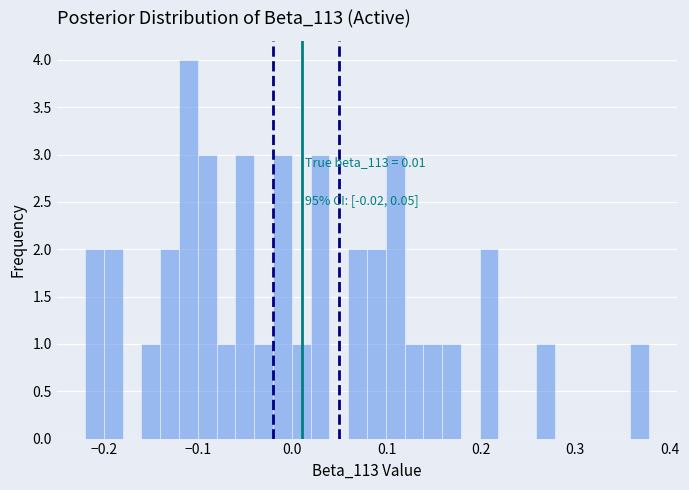

Read against the x-axis, roughly where is the centre of the tallest bar?

-0.11